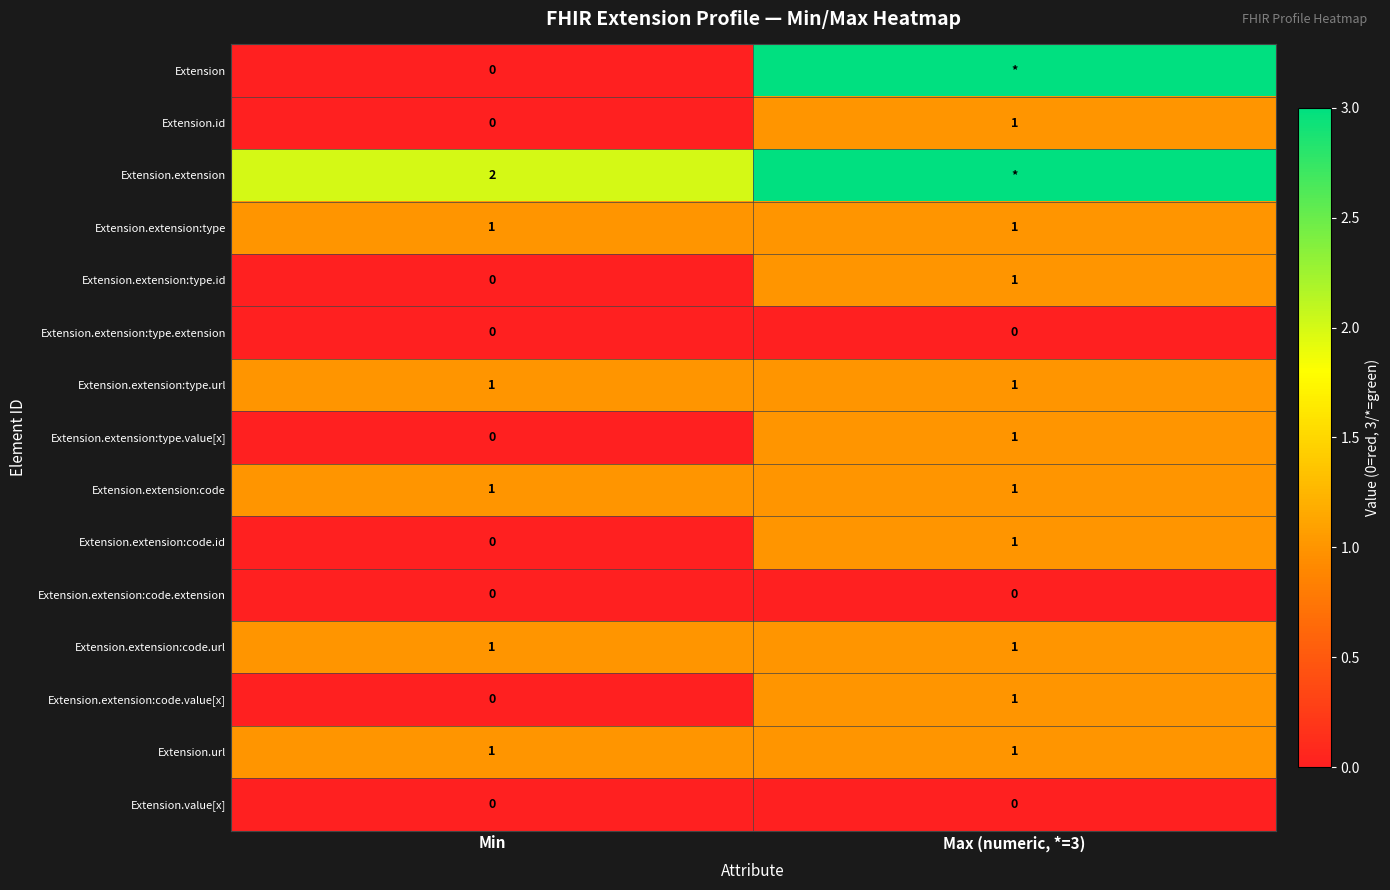

Which category has the lowest value across all series?

Min